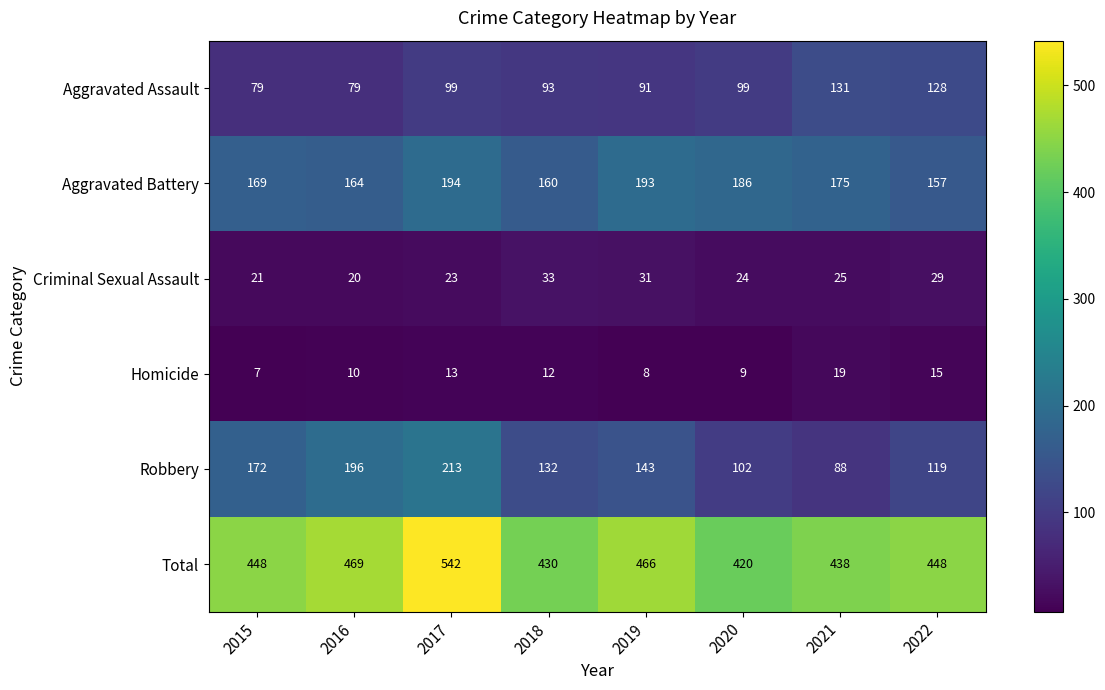

Count the number of data series in this chart.

6